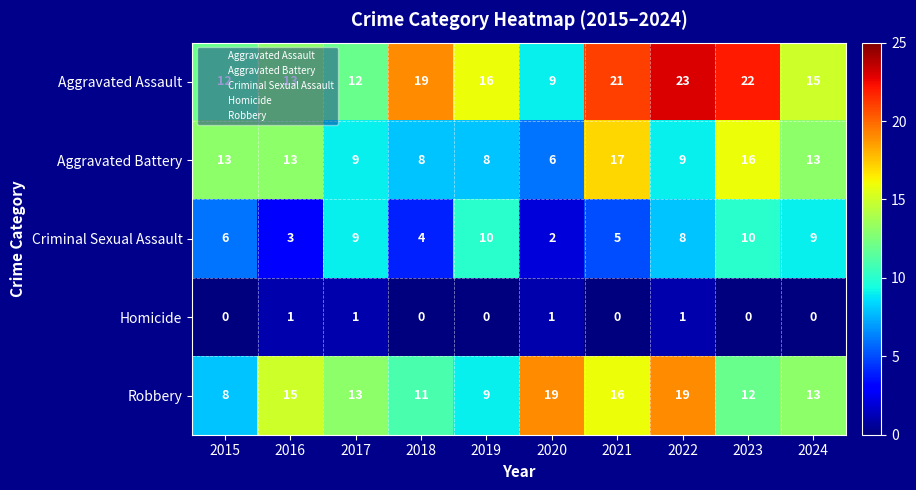

What is the average value of the Criminal Sexual Assault series?

7